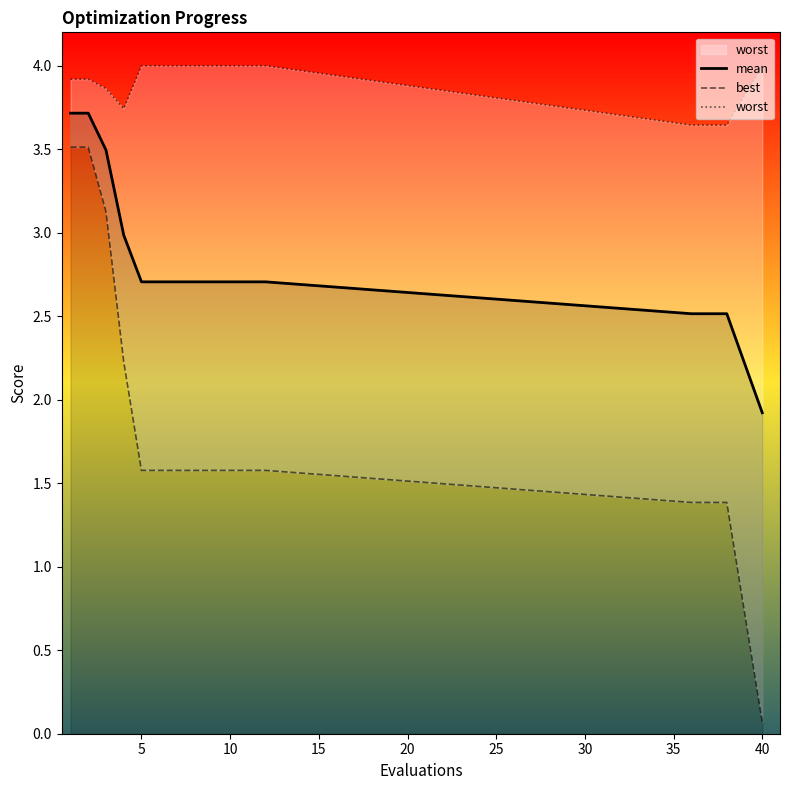

Is it true that mean equals 3.6 at 5?

False